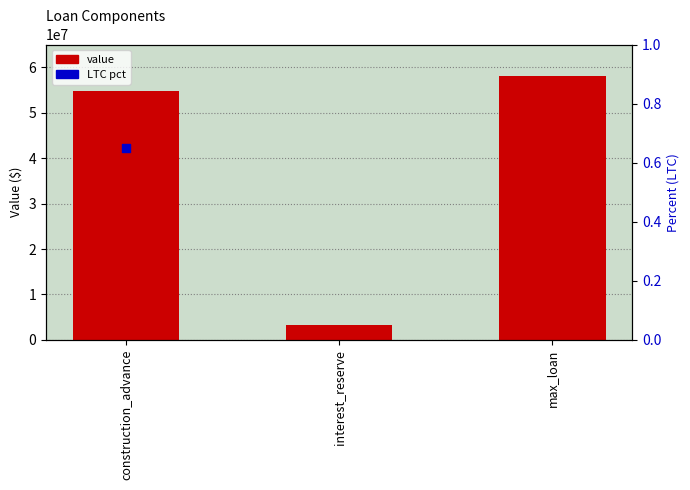

Which has a higher value, construction_advance or interest_reserve?

construction_advance